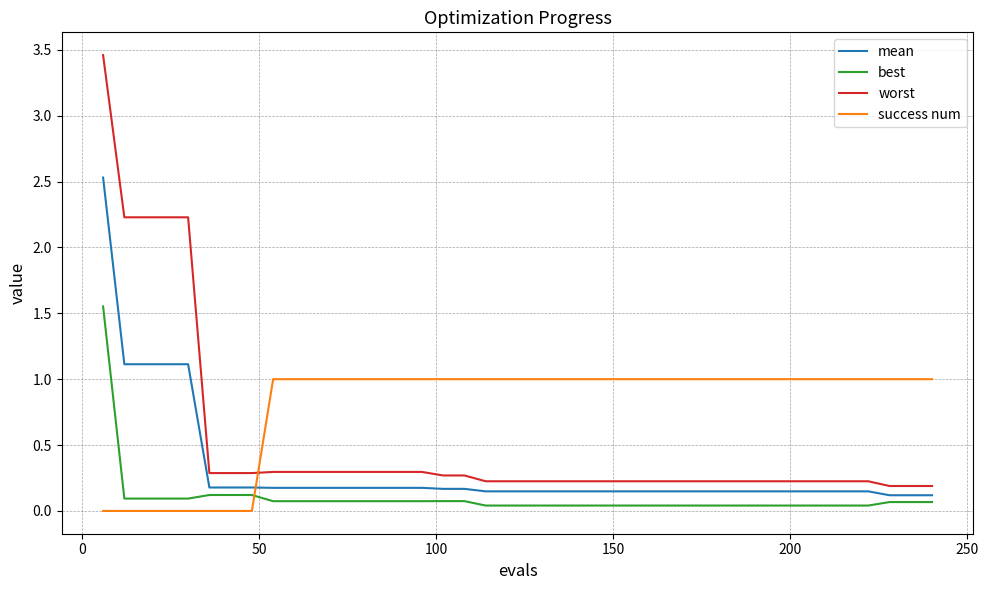

What is the maximum value for mean?

2.5